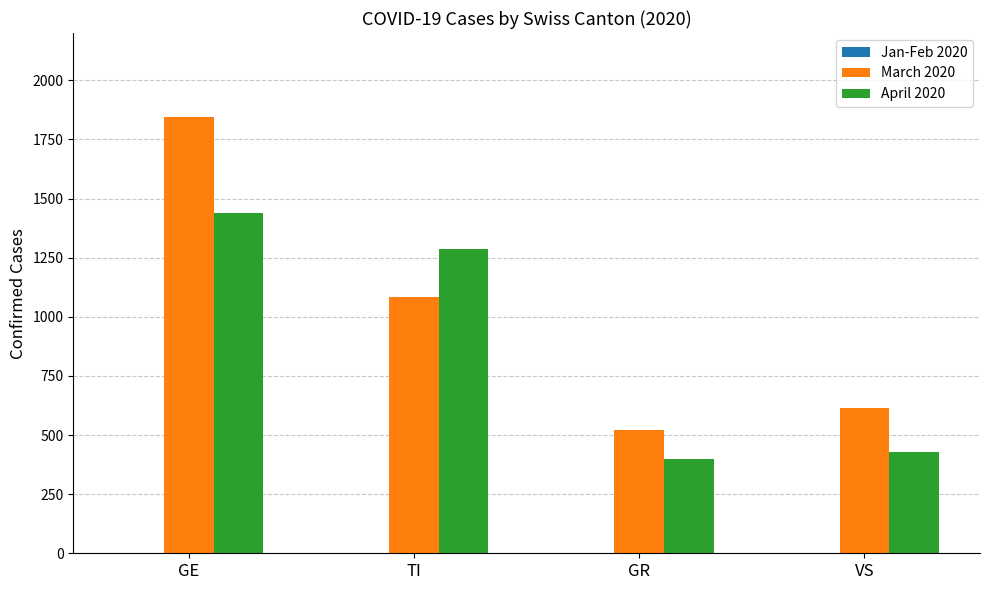

The March 2020 series shows 1846 at GE. True or false?

True